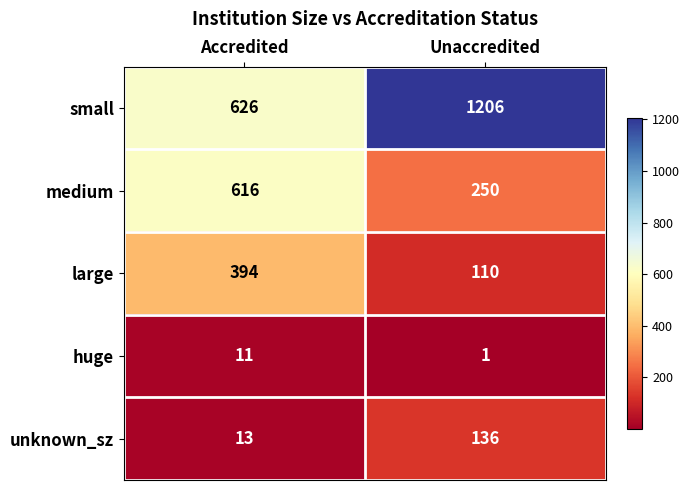

Which series has the largest range (max minus min)?

small